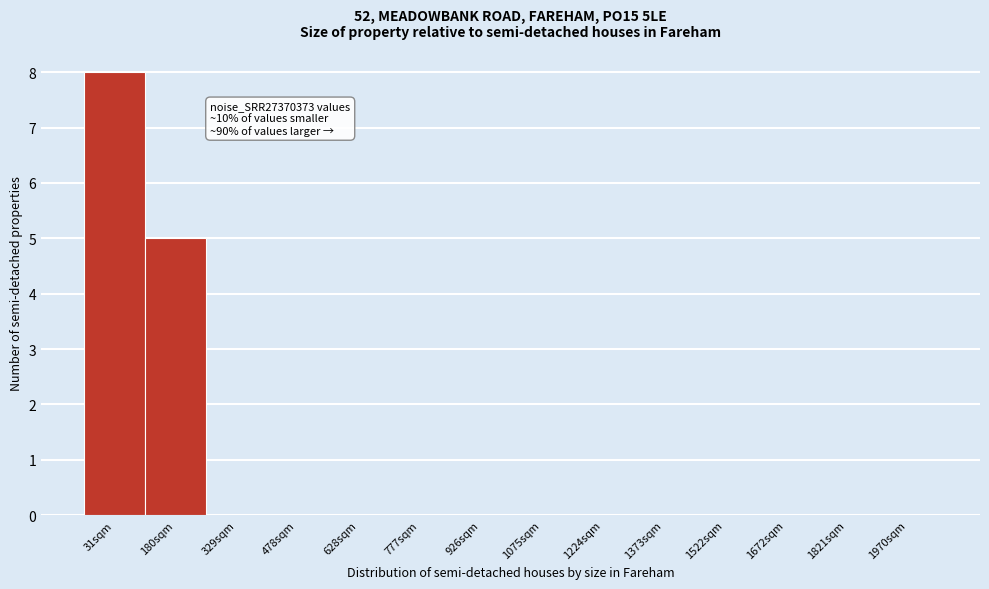

Reading left to right, list all the values displayed in this chart.

31sqm=8	180sqm=5	329sqm=0	478sqm=0	628sqm=0	777sqm=0	926sqm=0	1075sqm=0	1224sqm=0	1373sqm=0	1522sqm=0	1672sqm=0	1821sqm=0	1970sqm=0